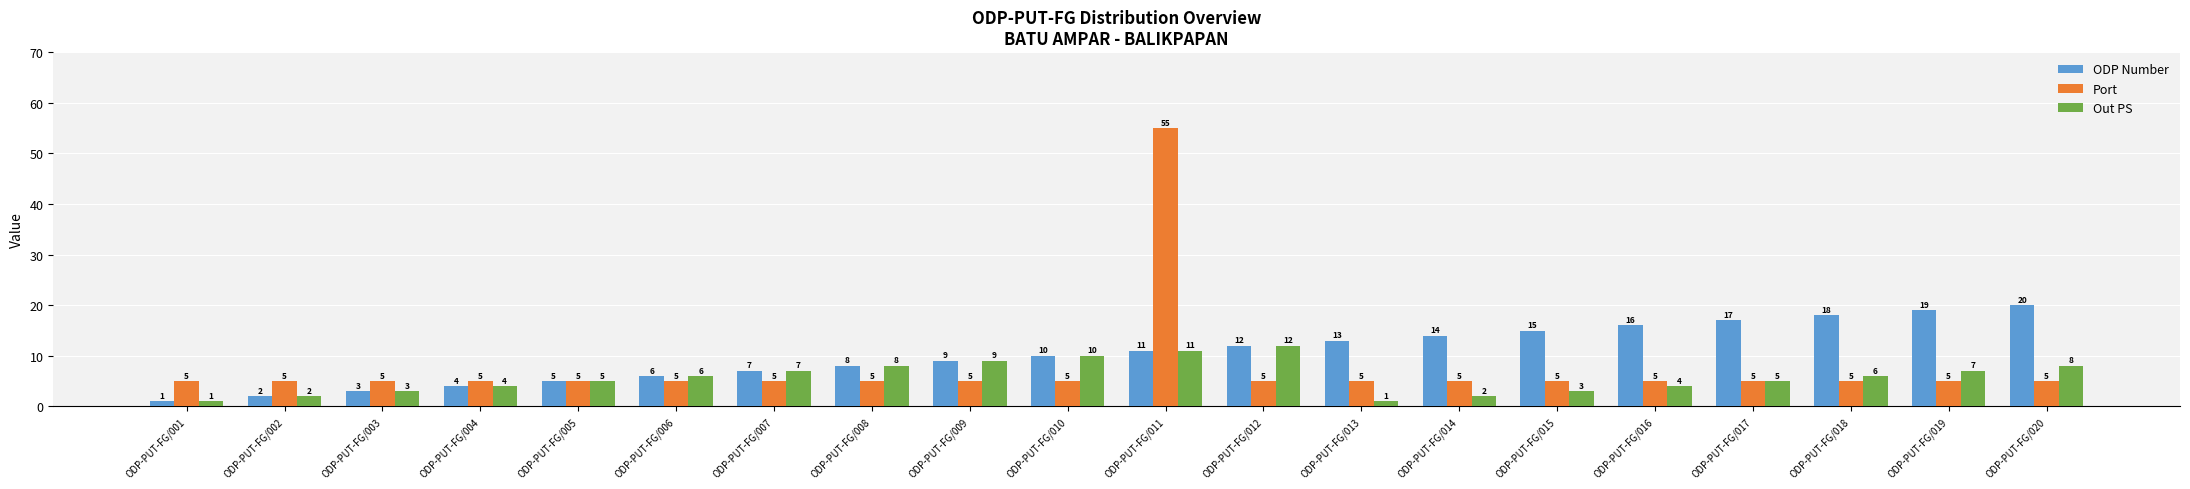

Reading left to right, what are all the values shown in this chart?

ODP Number: ODP-PUT-FG/001=1	ODP-PUT-FG/002=2	ODP-PUT-FG/003=3	ODP-PUT-FG/004=4	ODP-PUT-FG/005=5	ODP-PUT-FG/006=6	ODP-PUT-FG/007=7	ODP-PUT-FG/008=8	ODP-PUT-FG/009=9	ODP-PUT-FG/010=10	ODP-PUT-FG/011=11	ODP-PUT-FG/012=12	ODP-PUT-FG/013=13	ODP-PUT-FG/014=14	ODP-PUT-FG/015=15	ODP-PUT-FG/016=16	ODP-PUT-FG/017=17	ODP-PUT-FG/018=18	ODP-PUT-FG/019=19	ODP-PUT-FG/020=20
Port: ODP-PUT-FG/001=5	ODP-PUT-FG/002=5	ODP-PUT-FG/003=5	ODP-PUT-FG/004=5	ODP-PUT-FG/005=5	ODP-PUT-FG/006=5	ODP-PUT-FG/007=5	ODP-PUT-FG/008=5	ODP-PUT-FG/009=5	ODP-PUT-FG/010=5	ODP-PUT-FG/011=55	ODP-PUT-FG/012=5	ODP-PUT-FG/013=5	ODP-PUT-FG/014=5	ODP-PUT-FG/015=5	ODP-PUT-FG/016=5	ODP-PUT-FG/017=5	ODP-PUT-FG/018=5	ODP-PUT-FG/019=5	ODP-PUT-FG/020=5
Out PS: ODP-PUT-FG/001=1	ODP-PUT-FG/002=2	ODP-PUT-FG/003=3	ODP-PUT-FG/004=4	ODP-PUT-FG/005=5	ODP-PUT-FG/006=6	ODP-PUT-FG/007=7	ODP-PUT-FG/008=8	ODP-PUT-FG/009=9	ODP-PUT-FG/010=10	ODP-PUT-FG/011=11	ODP-PUT-FG/012=12	ODP-PUT-FG/013=1	ODP-PUT-FG/014=2	ODP-PUT-FG/015=3	ODP-PUT-FG/016=4	ODP-PUT-FG/017=5	ODP-PUT-FG/018=6	ODP-PUT-FG/019=7	ODP-PUT-FG/020=8